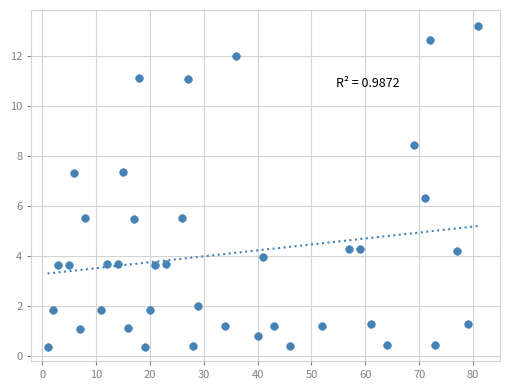

What is the range of Y values (max minus min)?

12.9